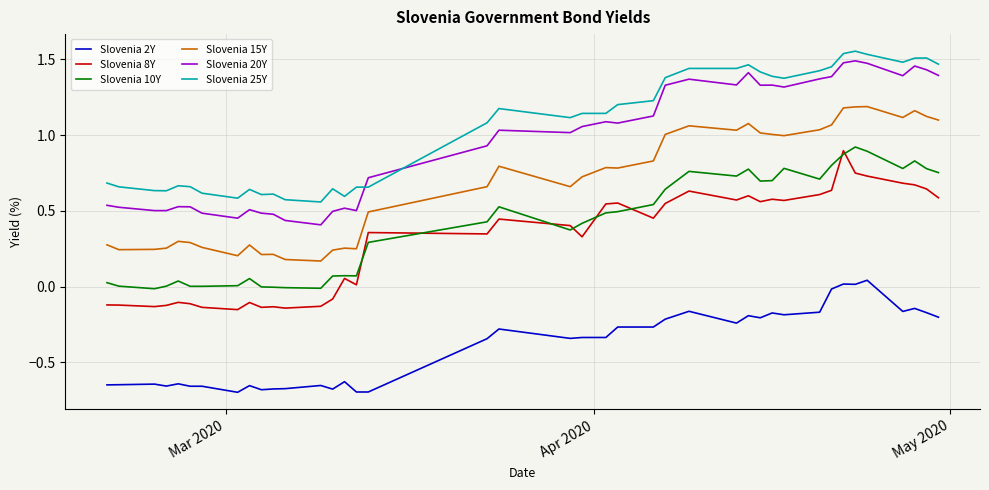

True or false: Slovenia 10Y and Slovenia 15Y cross at least once.

False